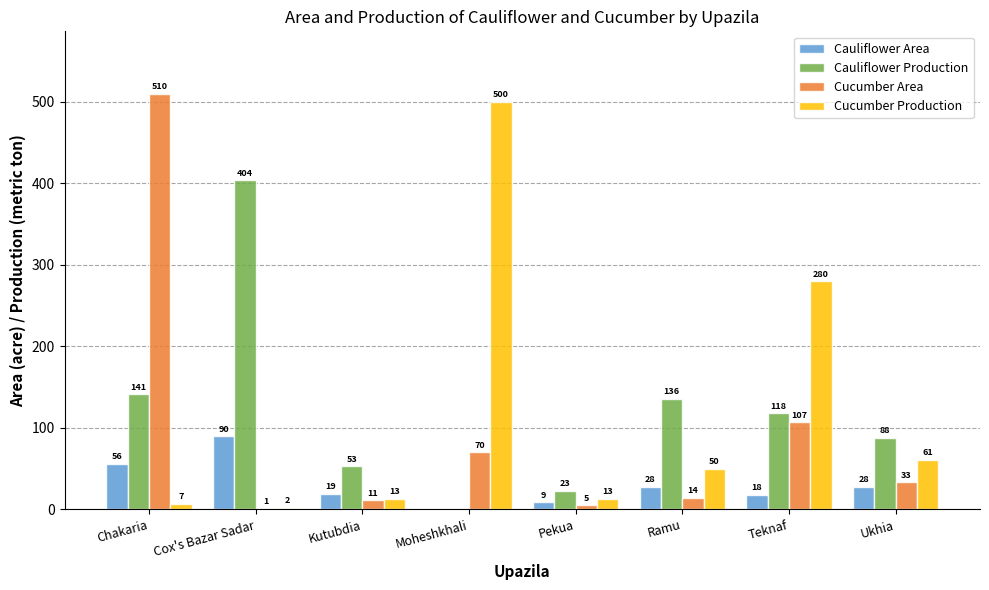

What are all the series names shown in the legend?

Cauliflower Area, Cauliflower Production, Cucumber Area, Cucumber Production